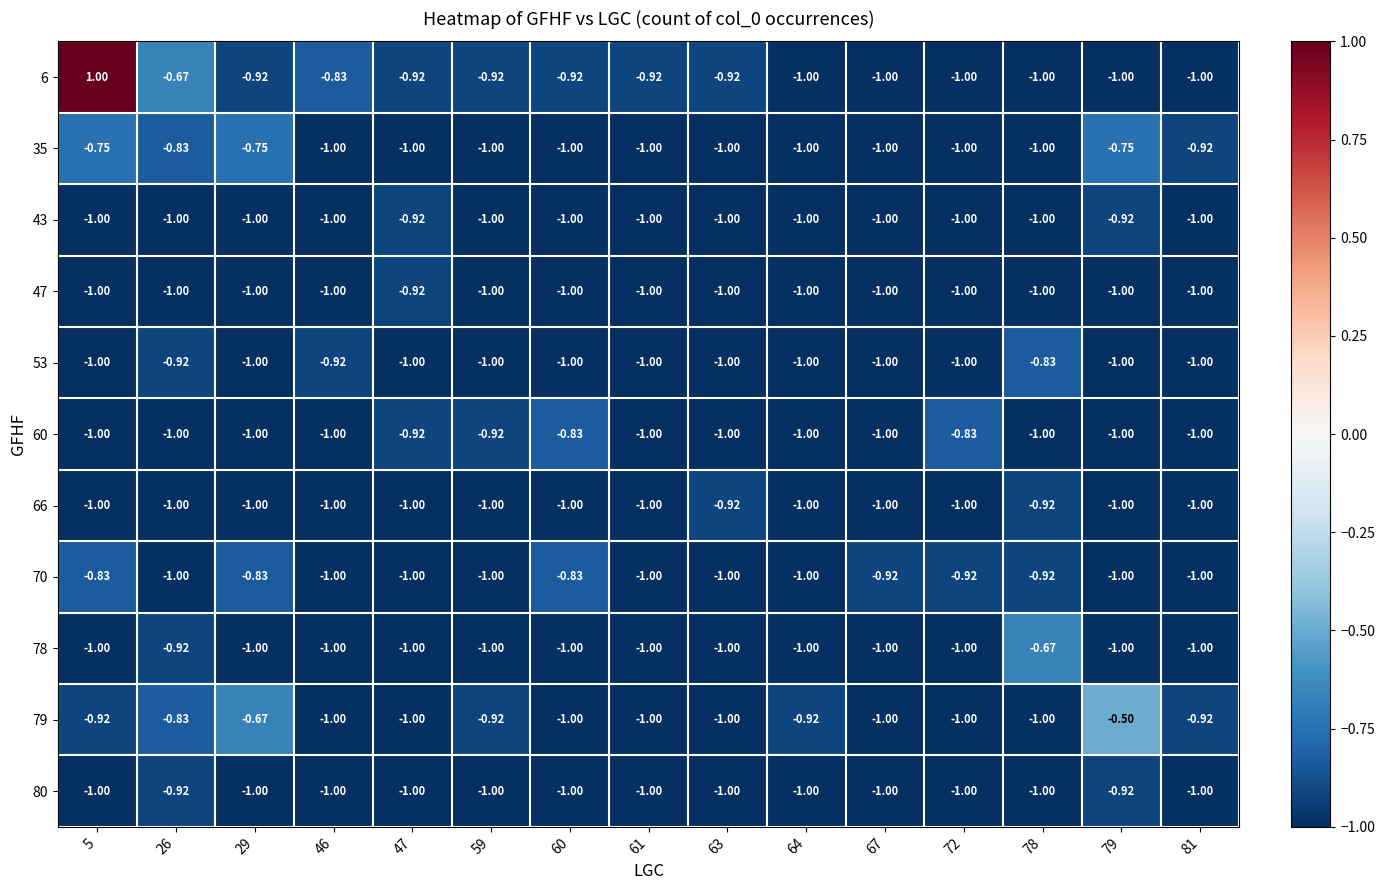

What is the greatest value displayed?

1.0